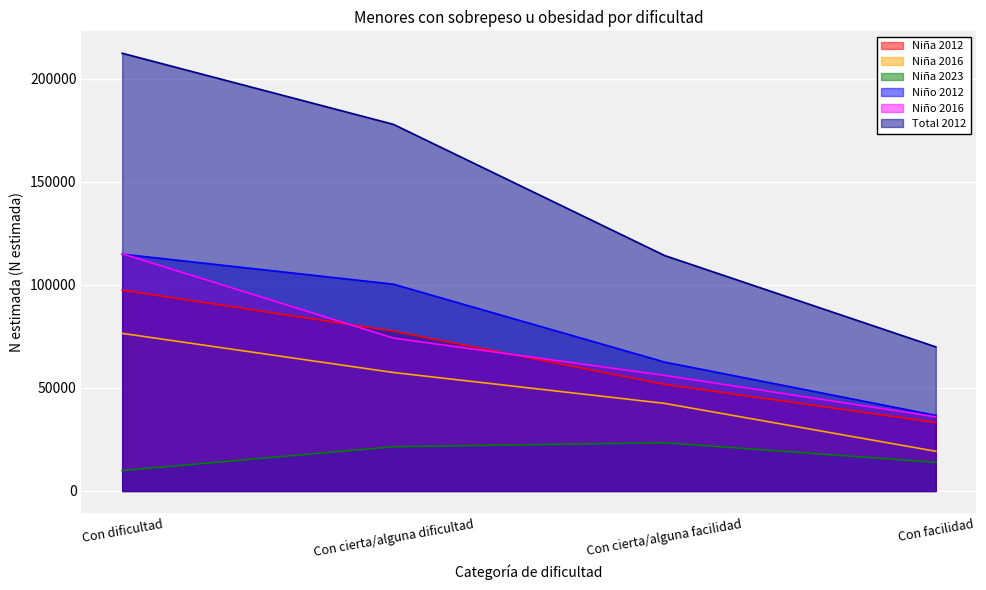

Between Con dificultad and Con cierta/alguna facilidad, which series saw the biggest shift?

Total 2012